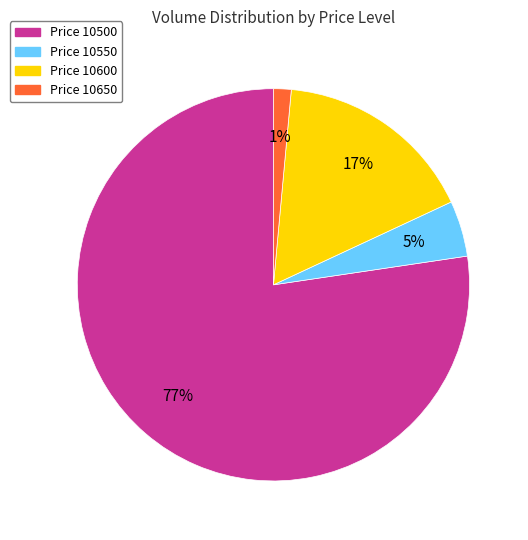

To the nearest percent, what is the average slice percentage?

25%